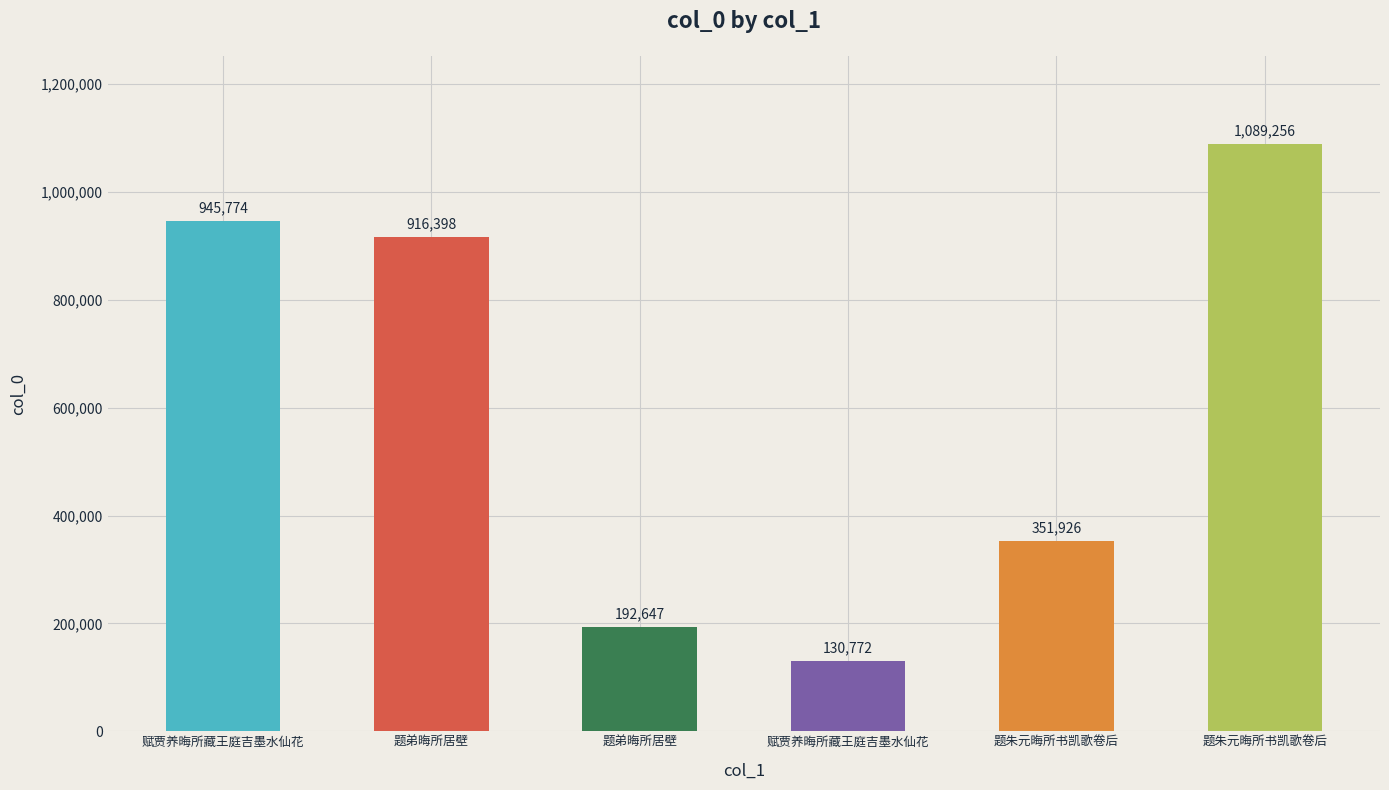

Count the number of categories in the chart.

6